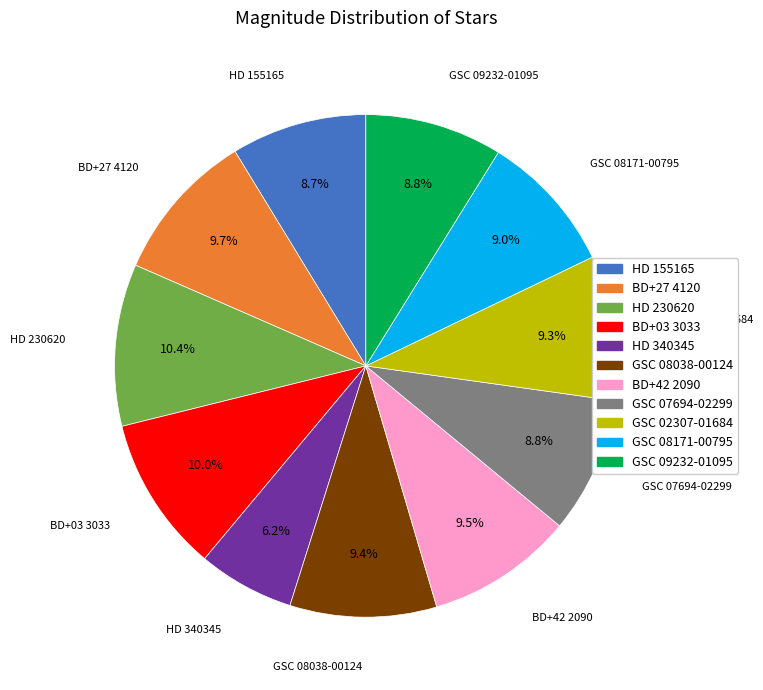

Is there a majority slice in this chart?

No